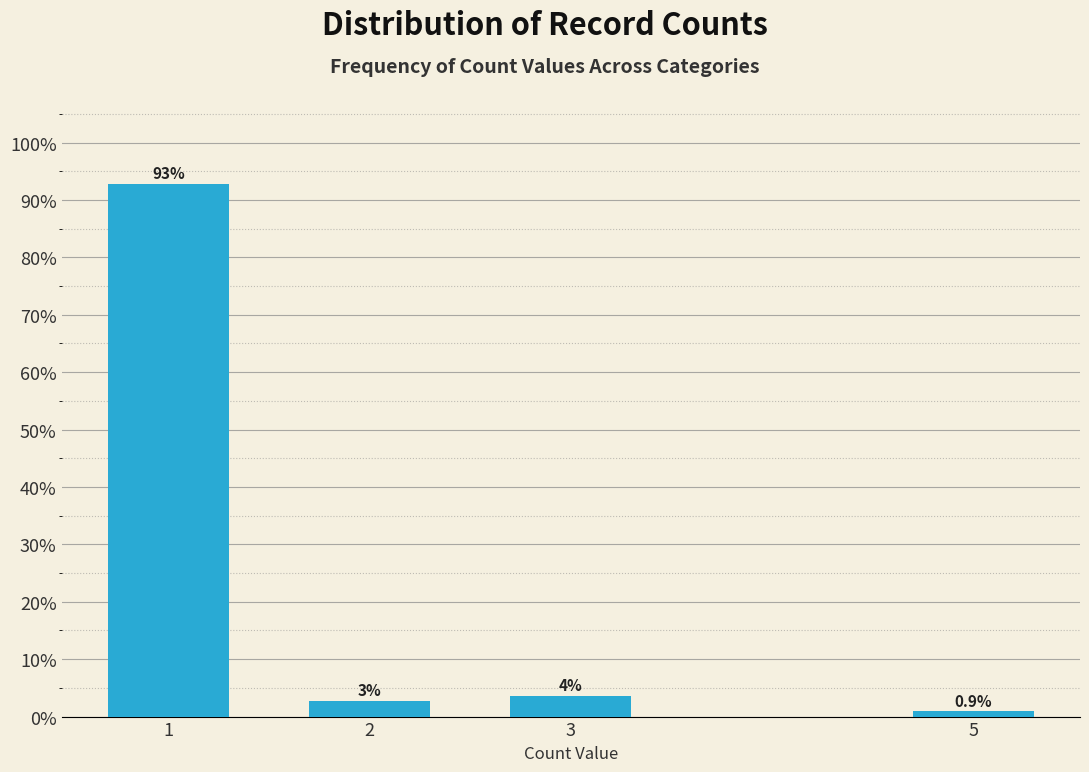

Reading left to right, what are all the values shown in this chart?

92.8	2.7	3.6	0.9